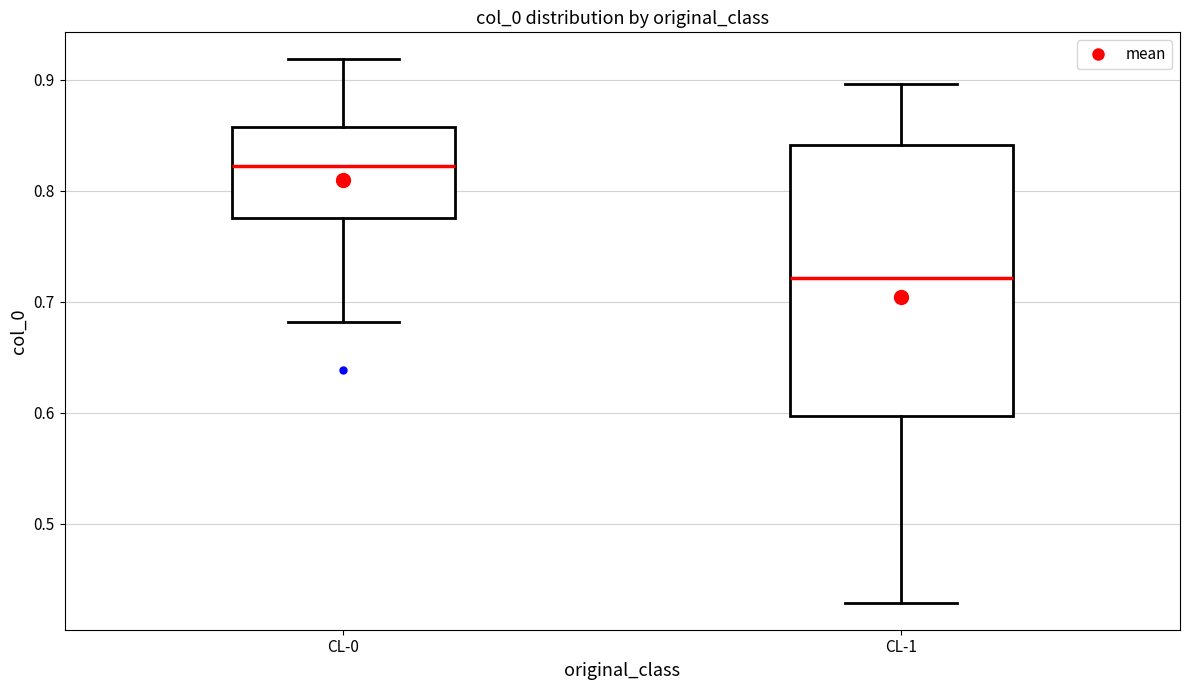

Which box has the lowest median line?

CL-1